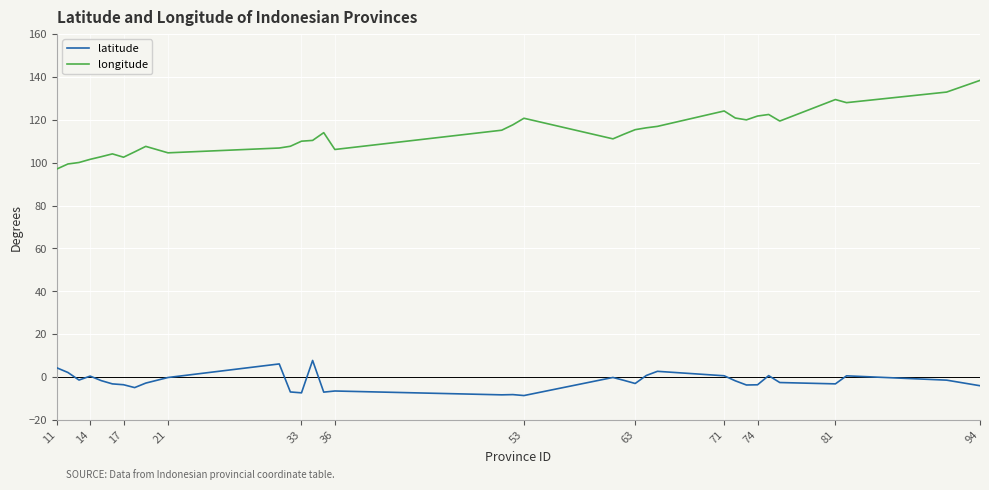

Which series has the widest spread of values?

longitude